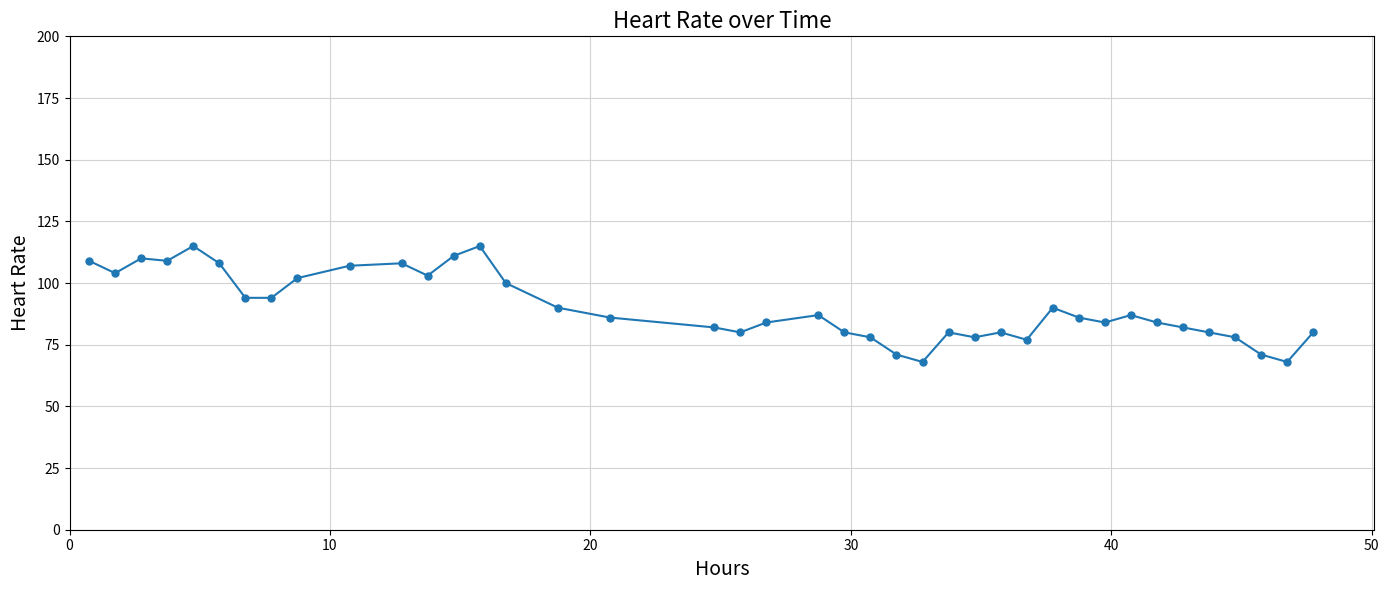

What is the value of the 39th point from the left?

68